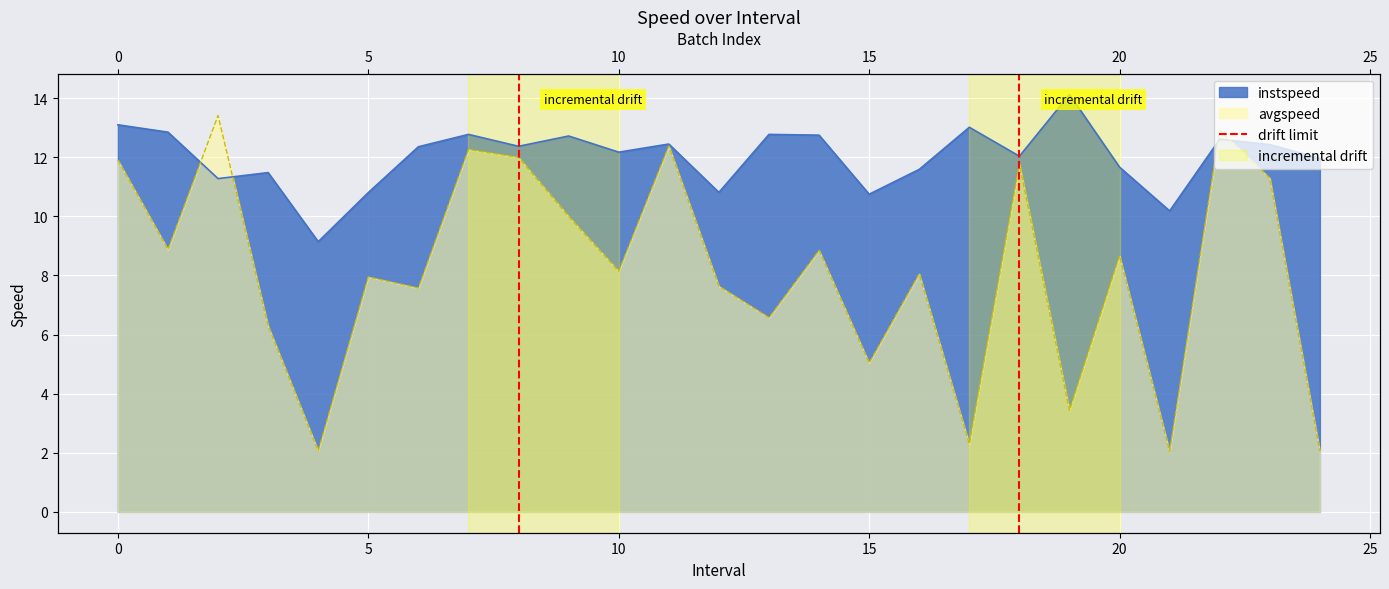

Does the chart display data point markers on the line(s)?

No